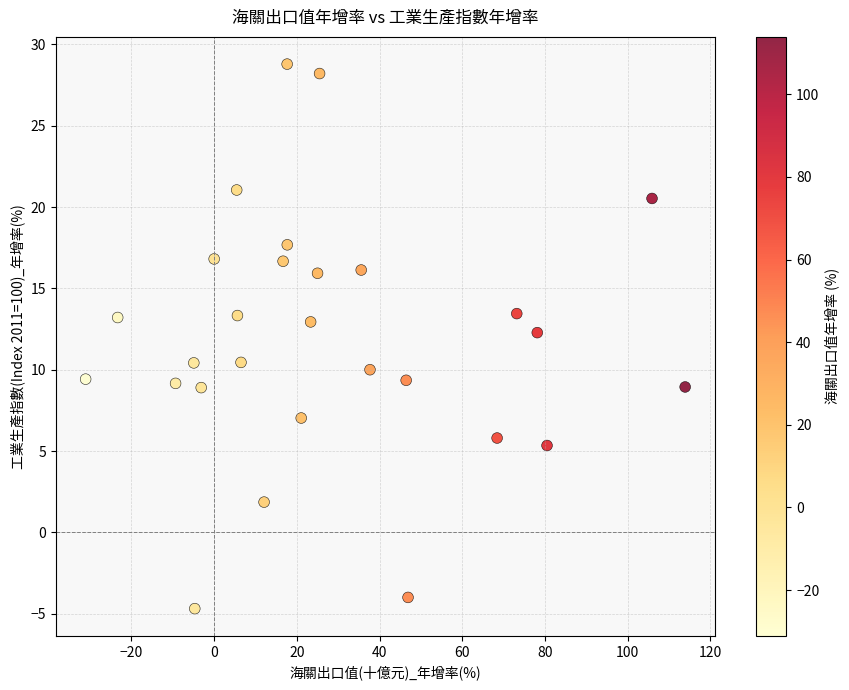

What is the range of Y values (max minus min)?

33.5